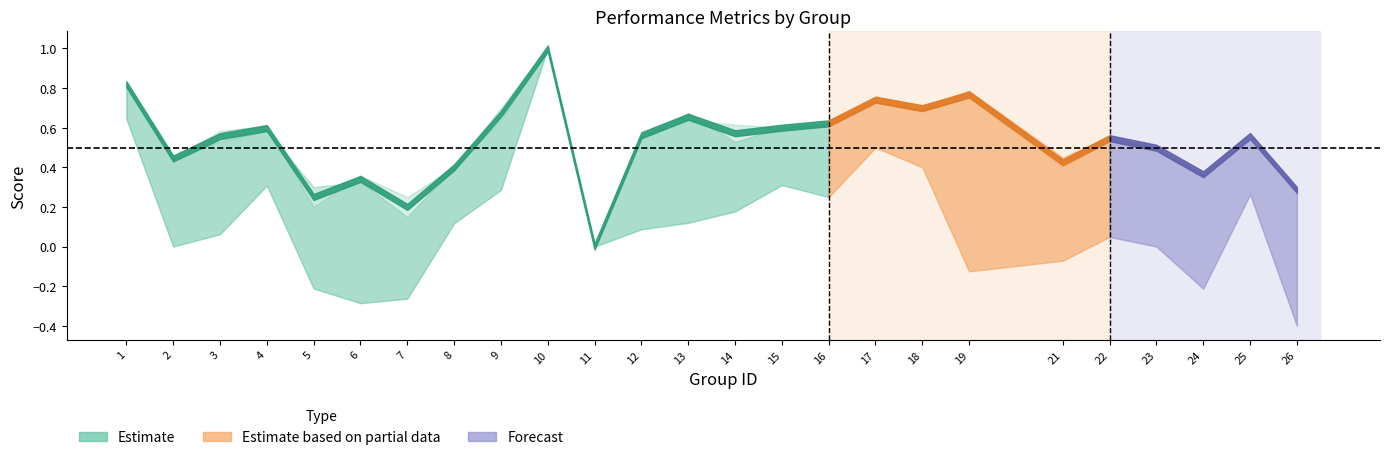

What is the sum of all kappa values?

3.0